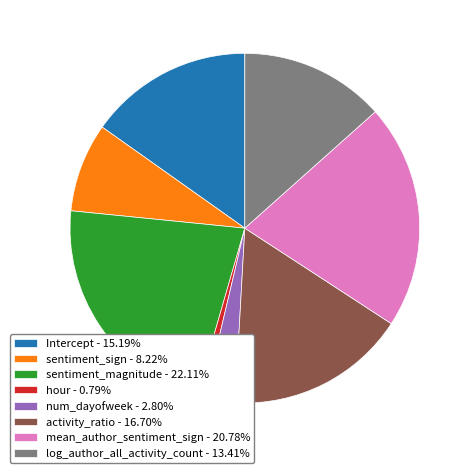

Does any single category account for the majority?

No